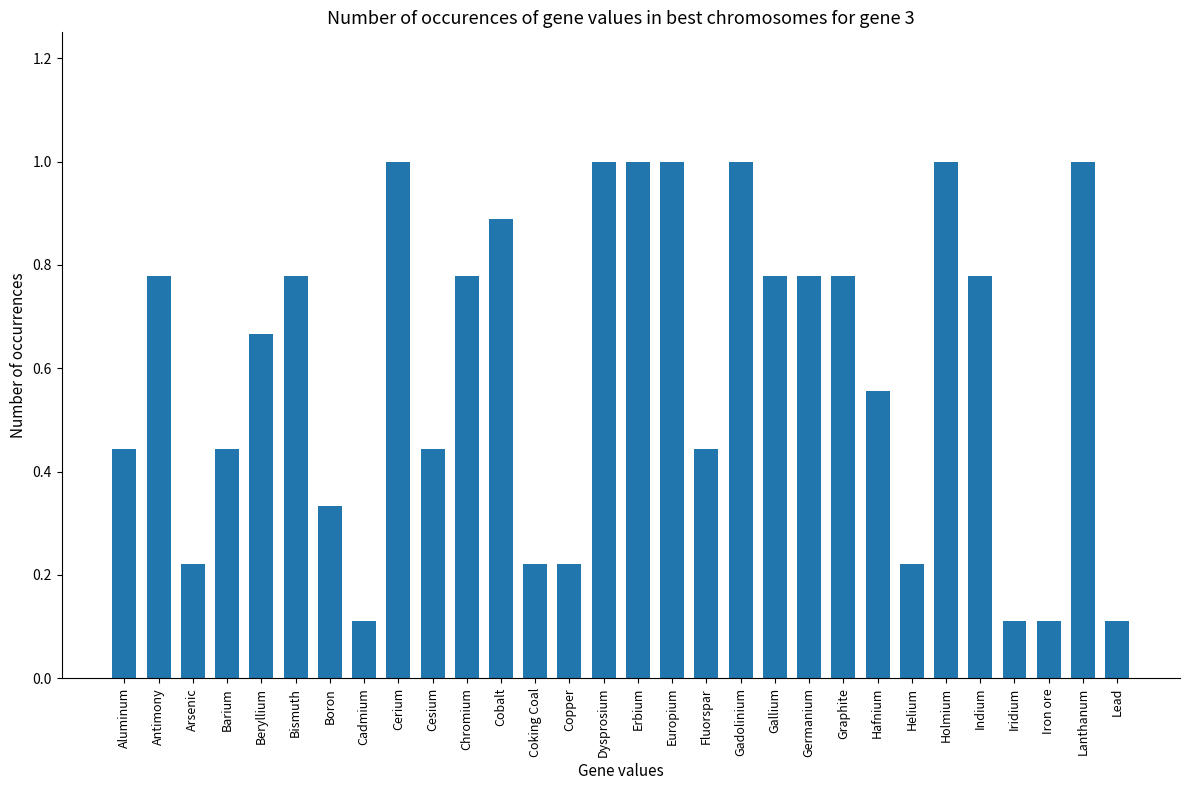

What is the change in value from Cadmium to Lanthanum?

+0.9